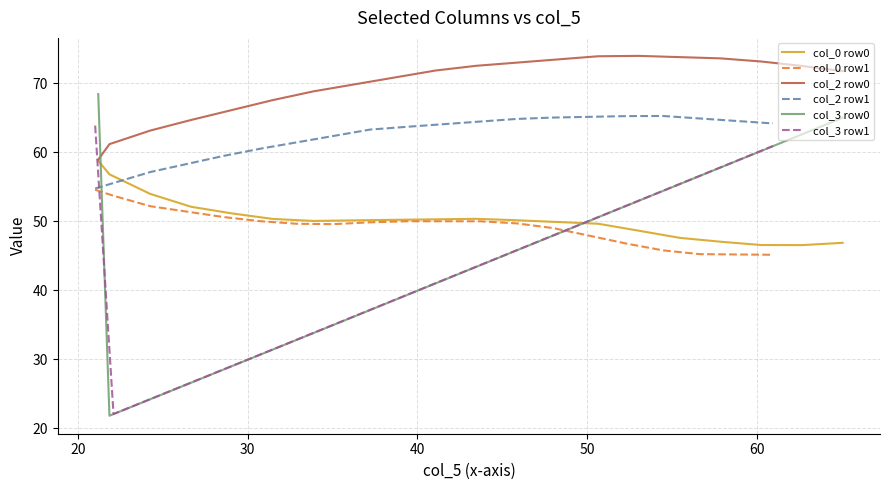

What are all the series names shown in the legend?

col_0 row0, col_0 row1, col_2 row0, col_2 row1, col_3 row0, col_3 row1